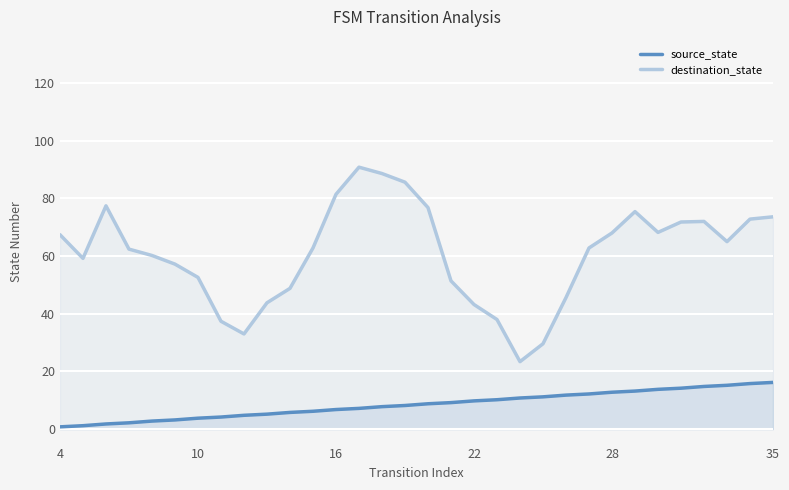

How many interior local valleys does the destination_state series have?

5